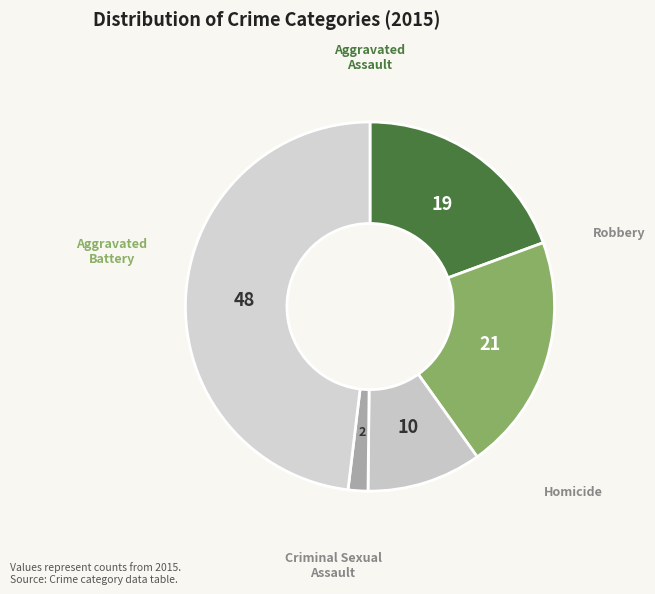

The Robbery slice represents 48% of the pie. True or false?

True